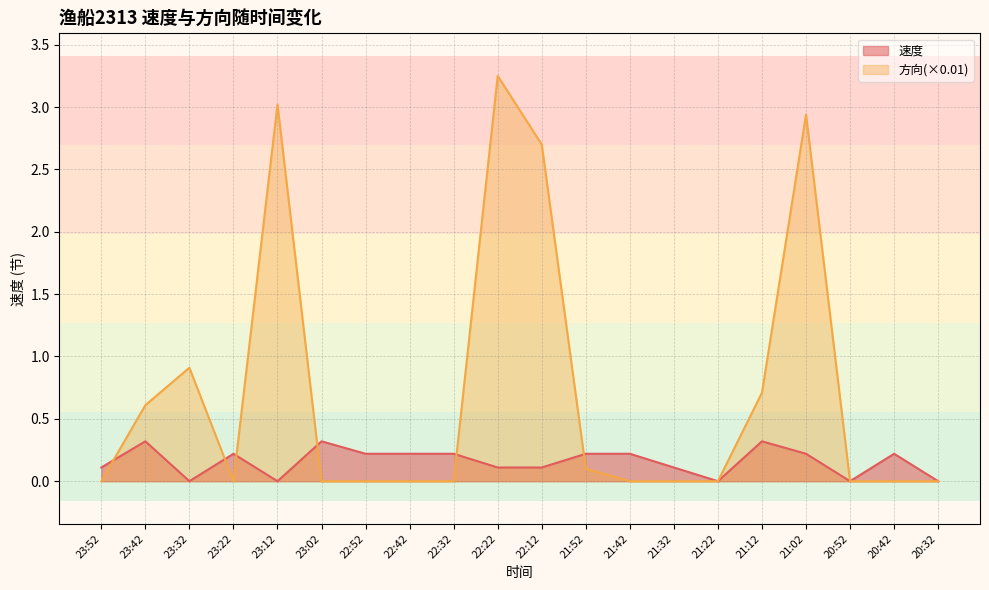

How many intersections are there between 速度 and 方向?

6